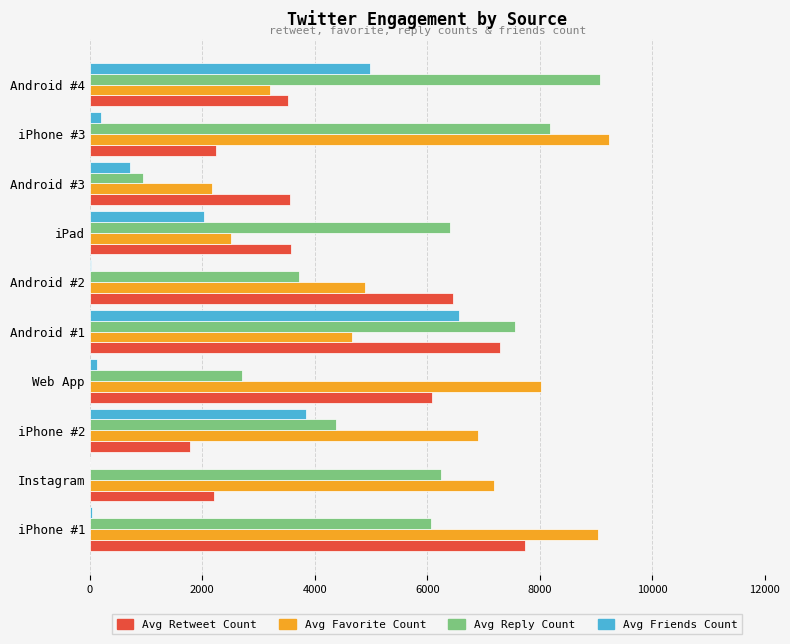

At which category is the sum across all series the highest?

Android #1